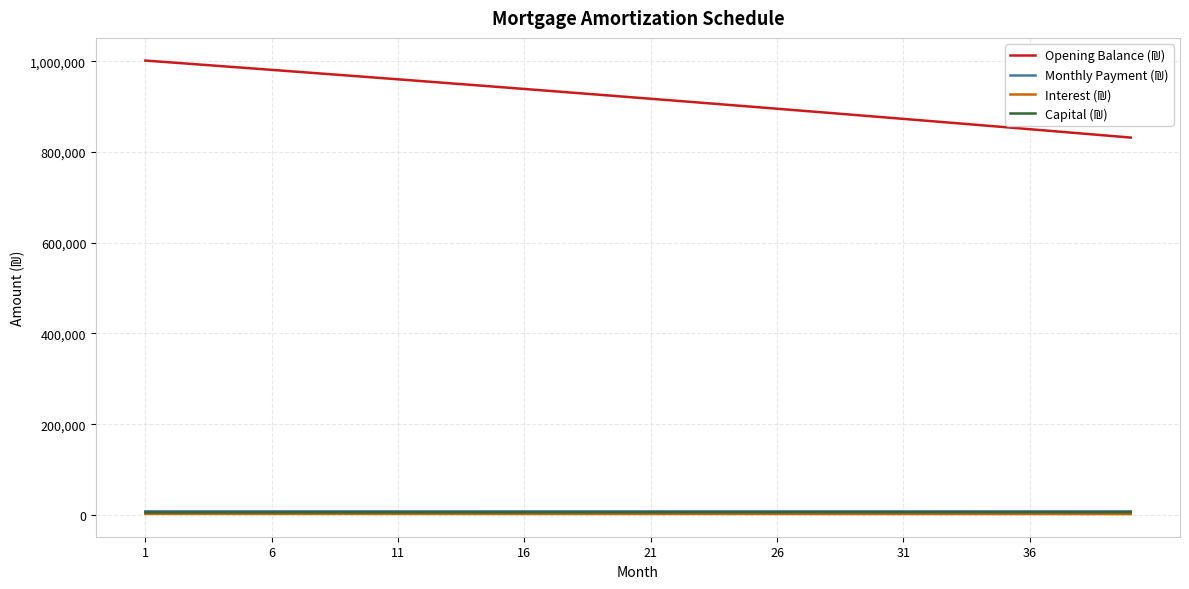

Does the chart have visible grid lines?

Yes